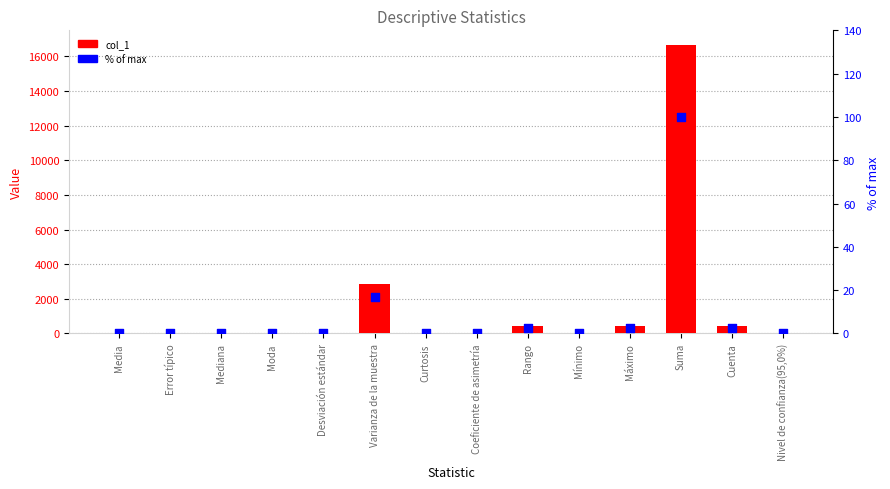

Which series has the largest total across all categories?

col_1